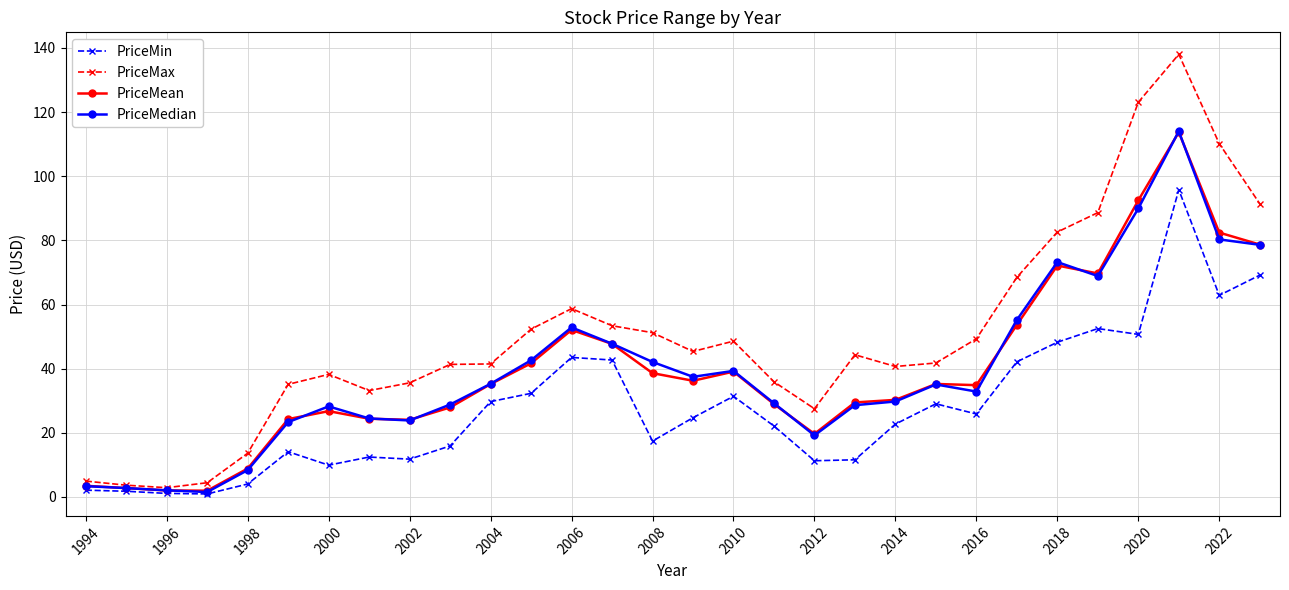

Which series has the largest range (max minus min)?

PriceMax